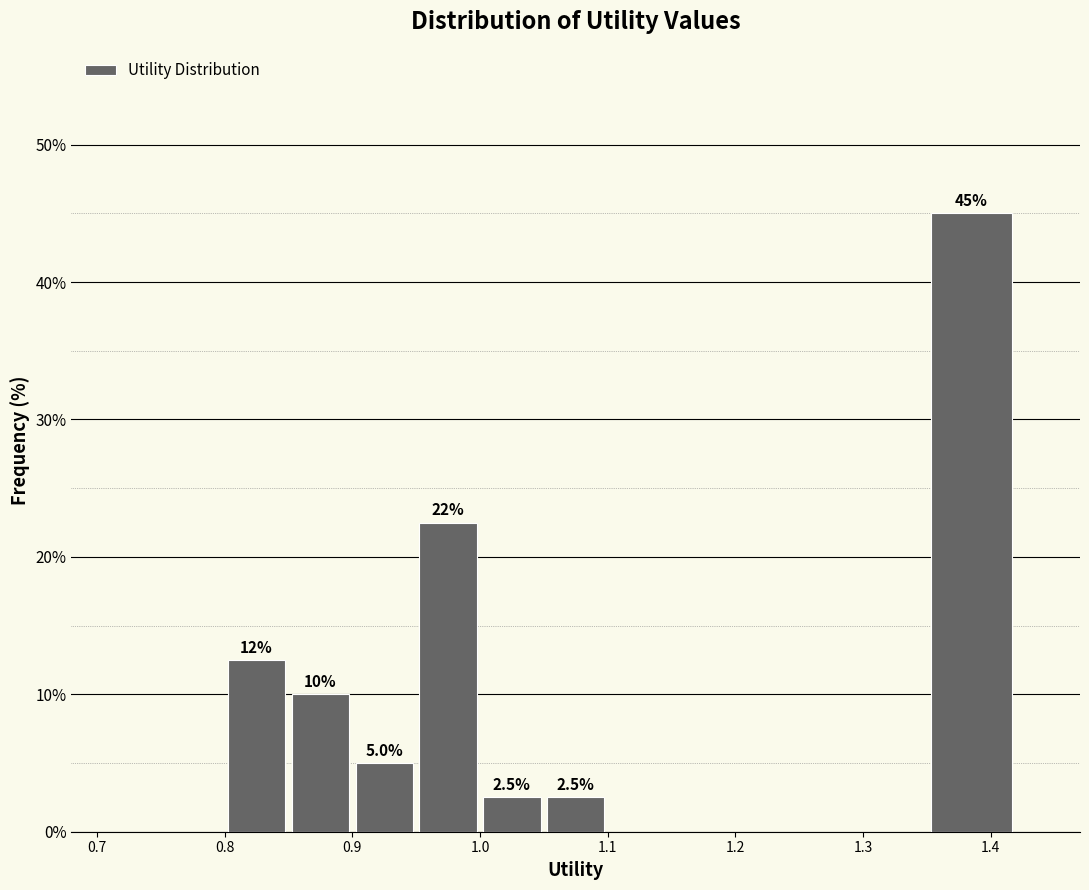

Around what value on the x-axis is the tallest bar? Give the approximate position of its centre, as read against the axis.

1.39